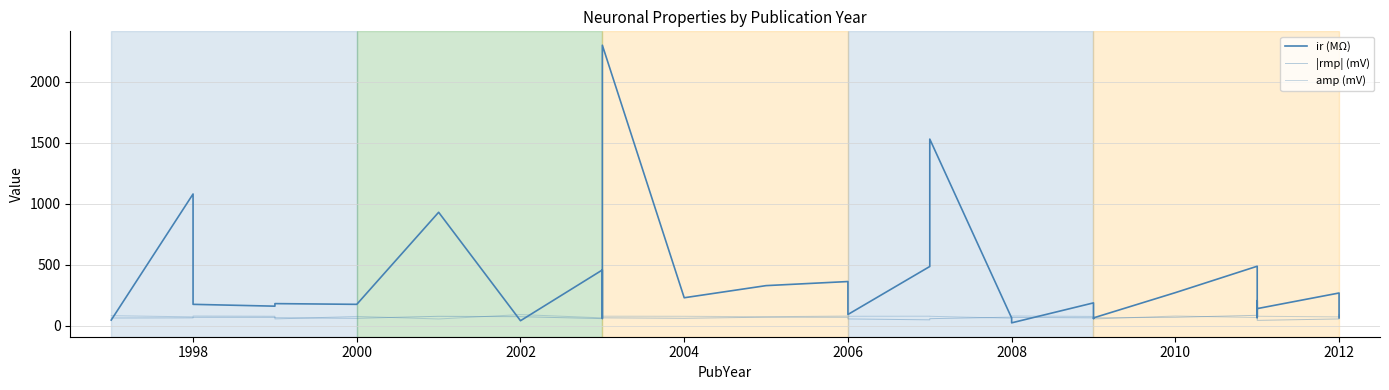

Is the value of ir (MΩ) at 19 greater than the value of |rmp| (mV) at 28?

Yes